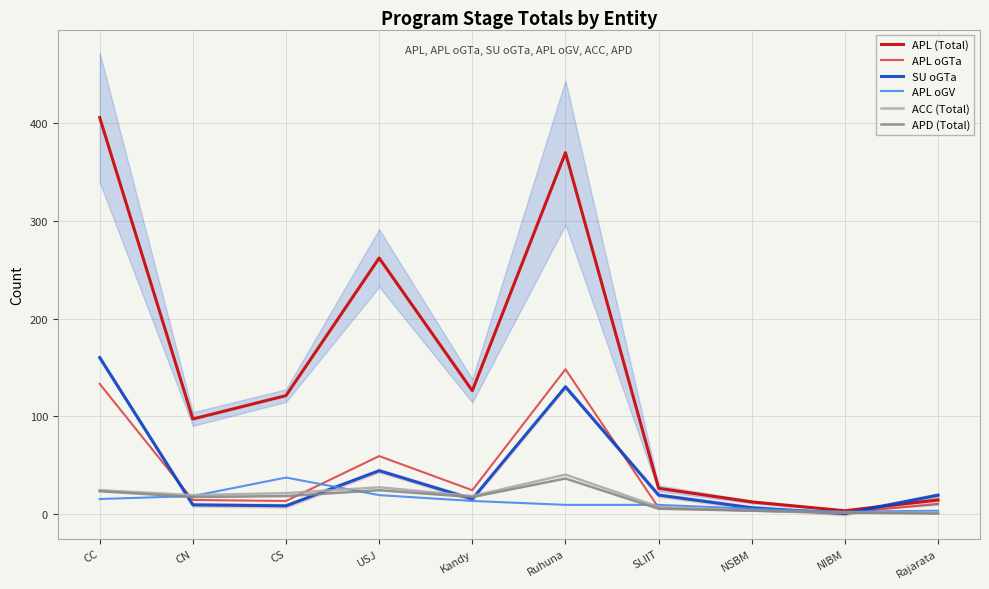

Reading left to right, transcribe all the data shown in this chart.

APL (Total): CC=406	CN=97	CS=121	USJ=262	Kandy=126	Ruhuna=370	SLIIT=26	NSBM=12	NIBM=3	Rajarata=14
APL oGTa: CC=133	CN=14	CS=13	USJ=59	Kandy=24	Ruhuna=148	SLIIT=6	NSBM=3	NIBM=1	Rajarata=10
SU oGTa: CC=160	CN=9	CS=8	USJ=44	Kandy=15	Ruhuna=130	SLIIT=19	NSBM=6	NIBM=0	Rajarata=19
APL oGV: CC=15	CN=18	CS=37	USJ=19	Kandy=13	Ruhuna=9	SLIIT=9	NSBM=5	NIBM=2	Rajarata=3
ACC (Total): CC=24	CN=19	CS=21	USJ=27	Kandy=18	Ruhuna=40	SLIIT=7	NSBM=3	NIBM=1	Rajarata=1
APD (Total): CC=23	CN=17	CS=18	USJ=24	Kandy=17	Ruhuna=36	SLIIT=5	NSBM=3	NIBM=1	Rajarata=0